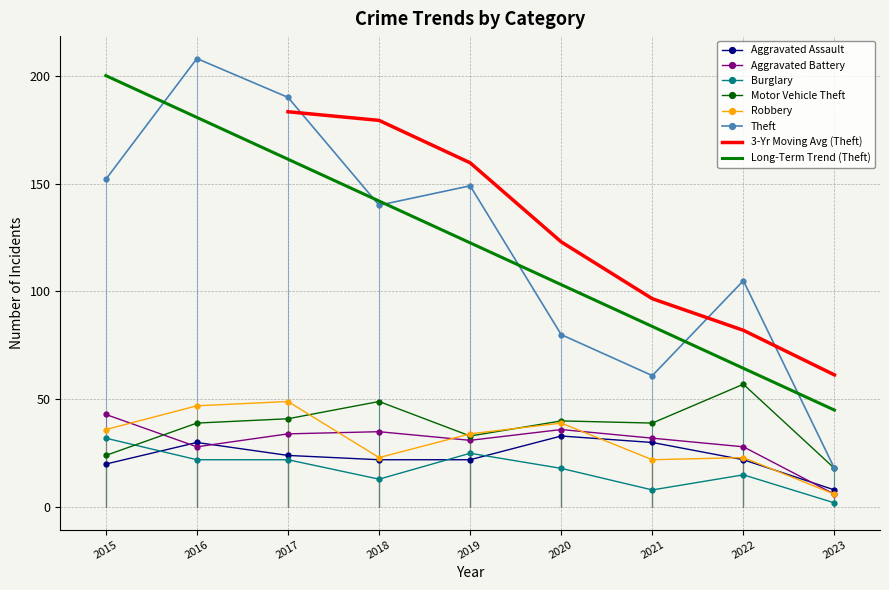

Which category has the highest value across all series?

2016